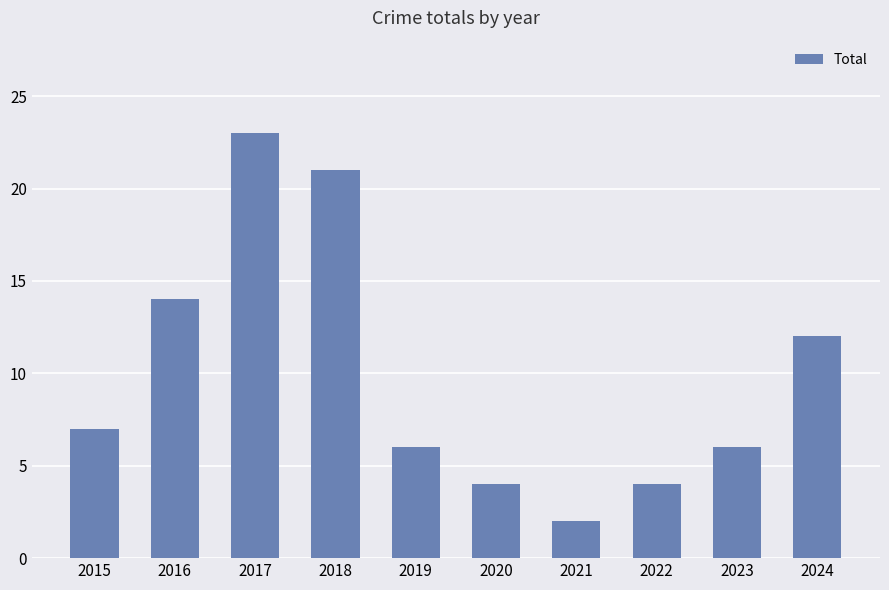

The value at 2017 is 23. True or false?

True